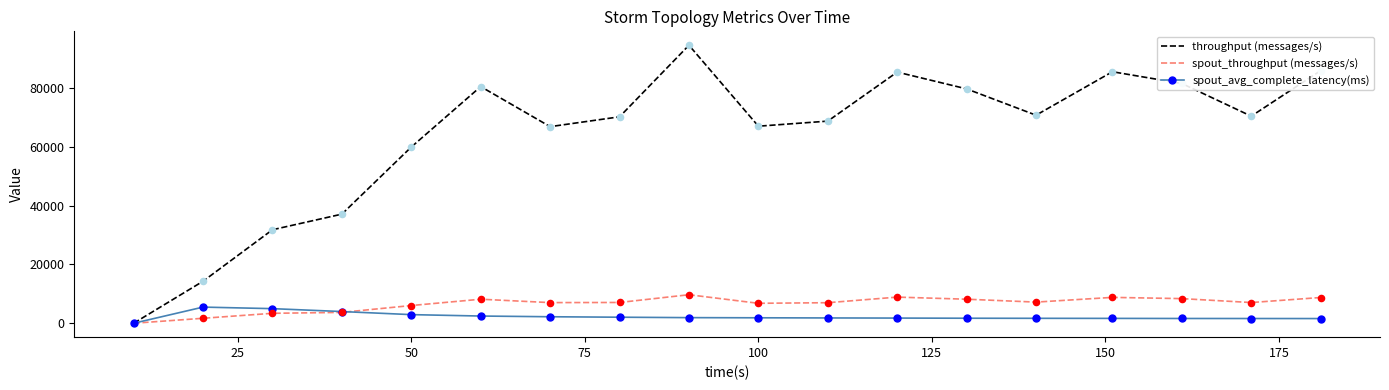

Which series has the largest total across all categories?

throughput (messages/s)